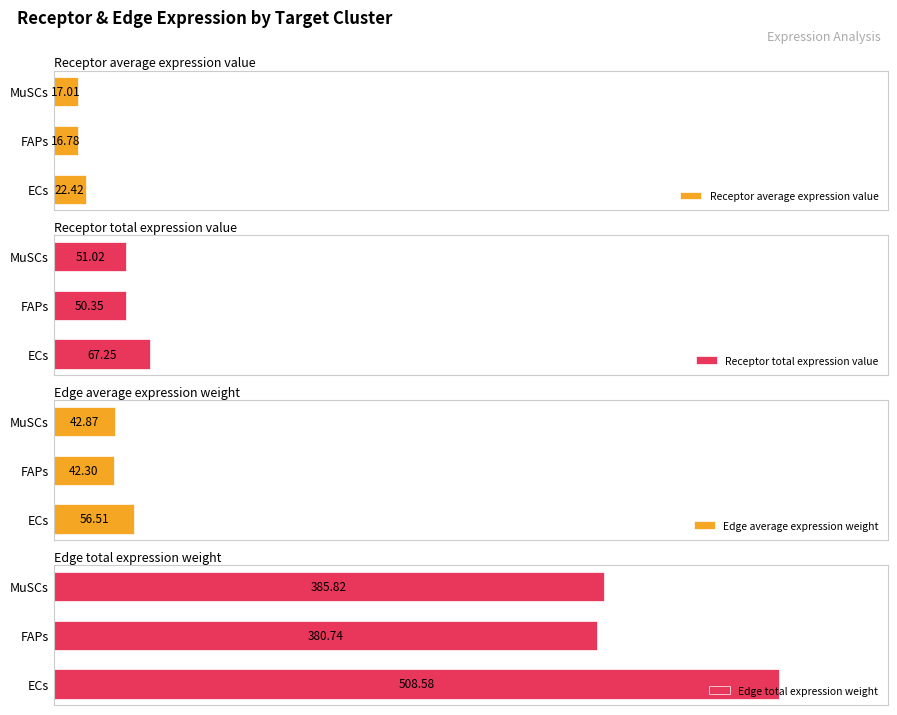

What is the lowest value of the Edge average expression weight series?

42.3